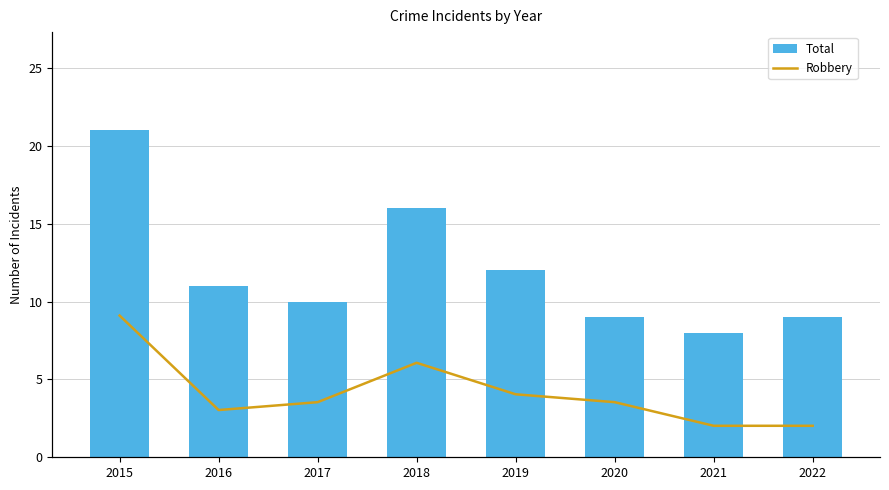

Reading left to right, extract all data points from this chart.

Total: 21	11	10	16	12	9	8	9
Robbery: 18	6	7	12	8	7	4	4